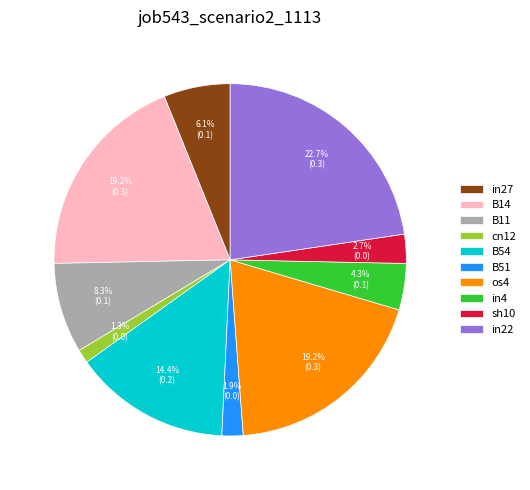

Is it true that B54 is 28% of the pie?

False